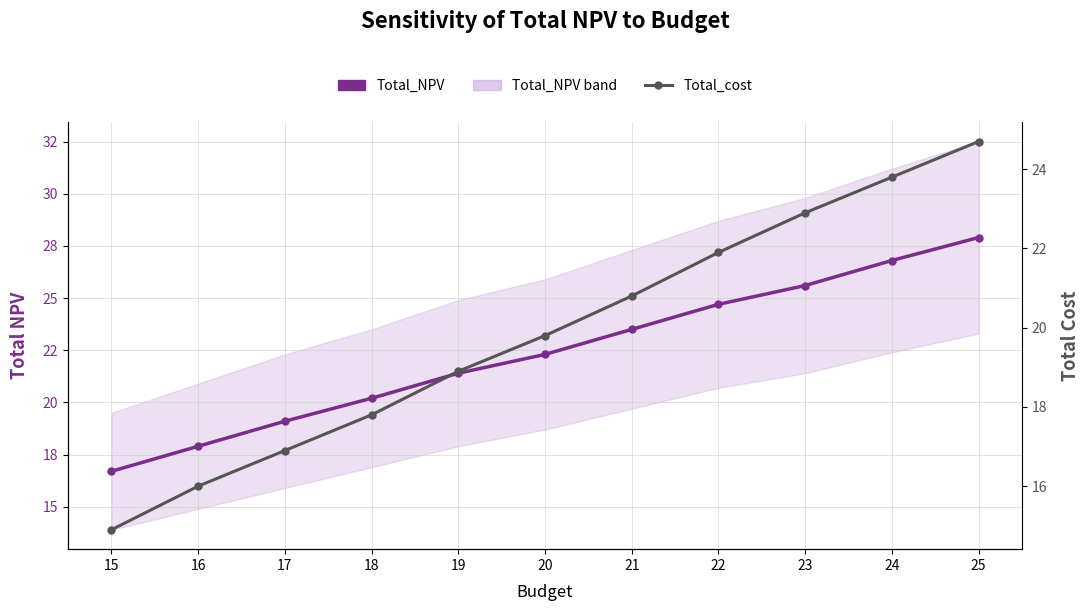

What is the difference between the second highest and second lowest values in the Total_cost series?

7.8